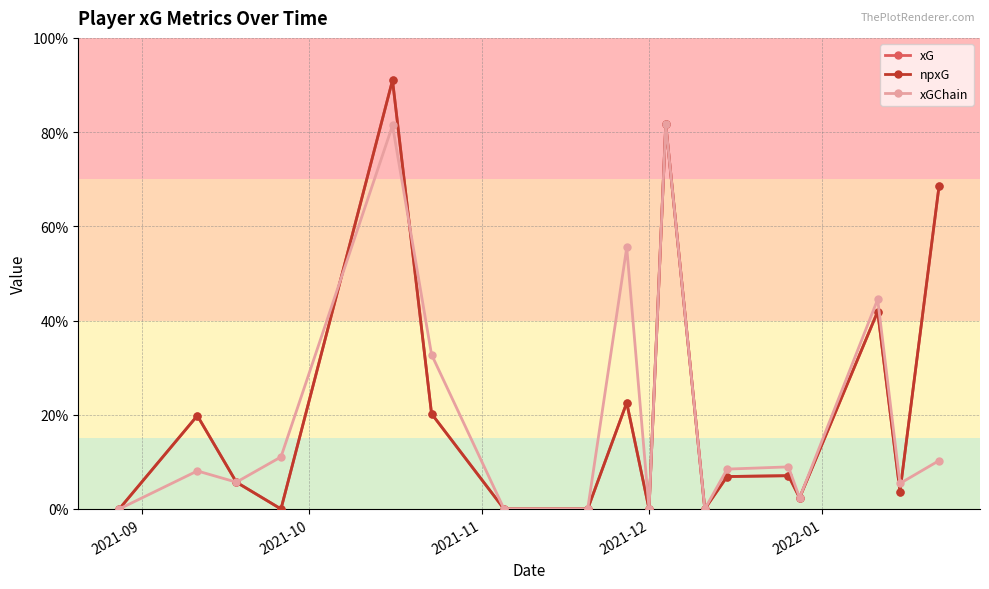

Does the chart have visible grid lines?

Yes